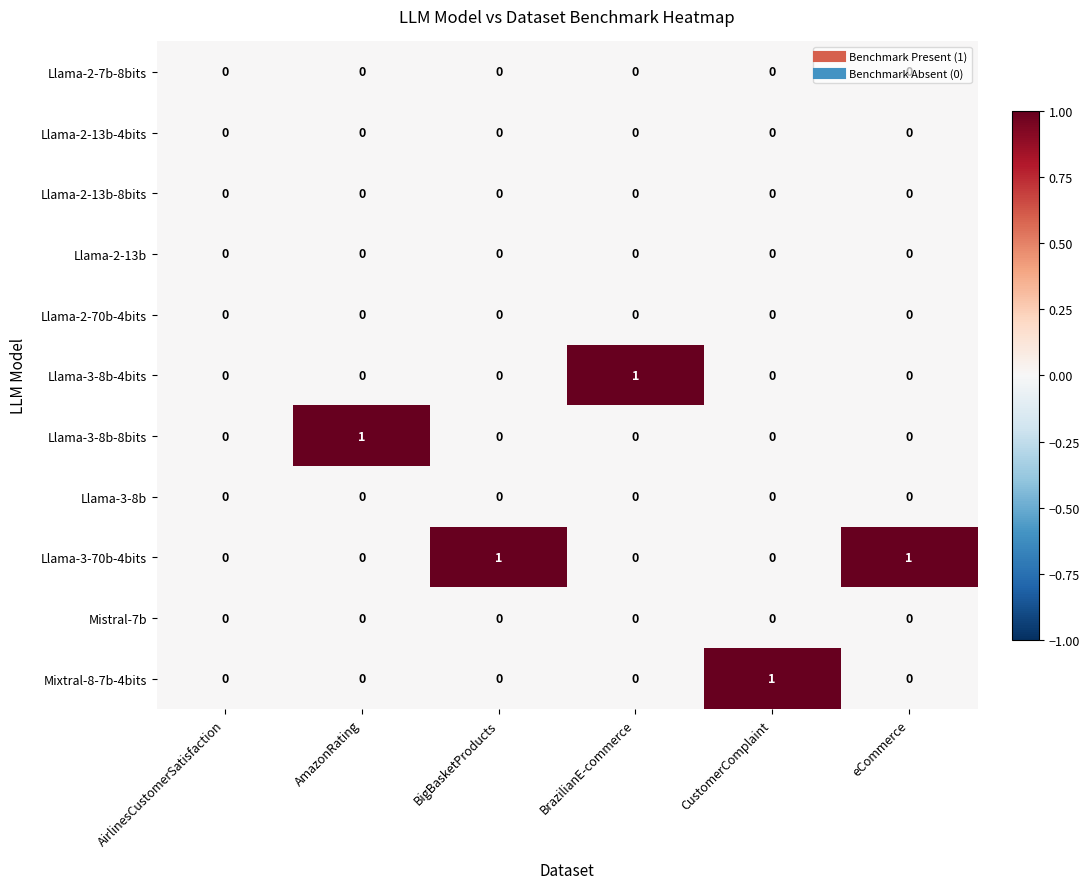

True or false: Mixtral-8-7b-4bits has a value of -1 at AirlinesCustomerSatisfaction.

False